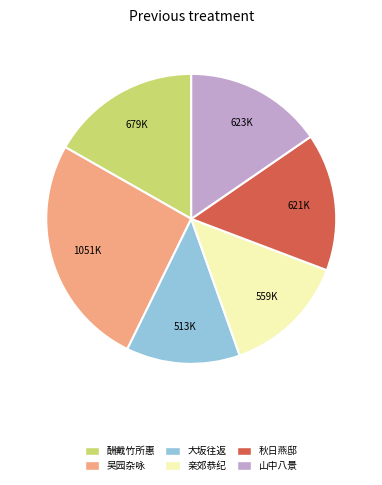

Does any single category account for the majority?

No